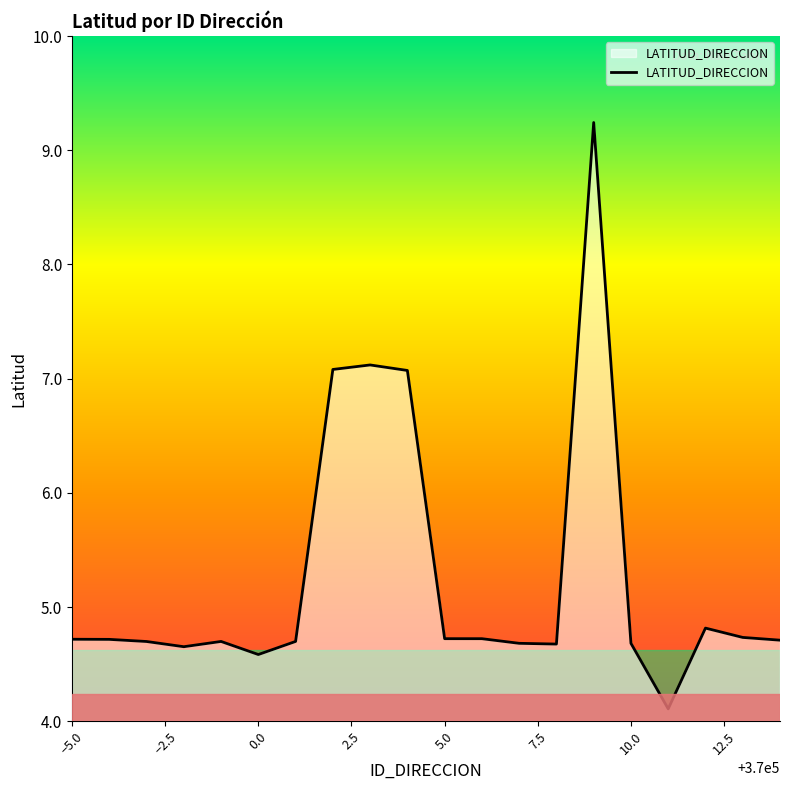

What is the greatest value displayed?

9.2